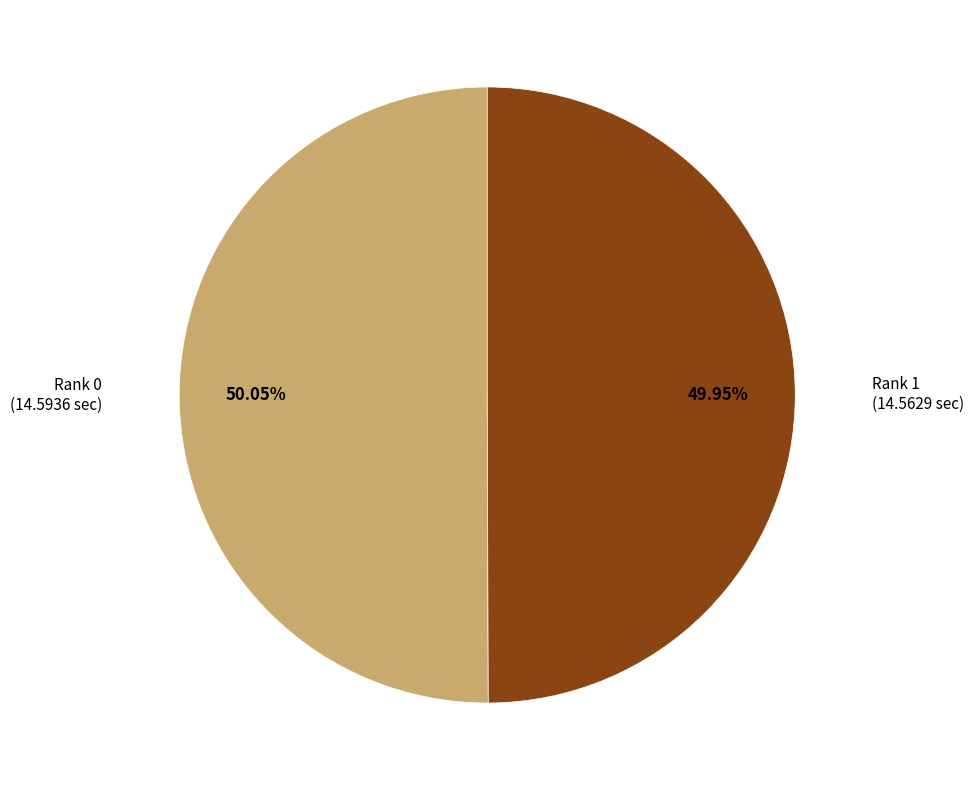

Is there a majority slice in this chart?

Yes